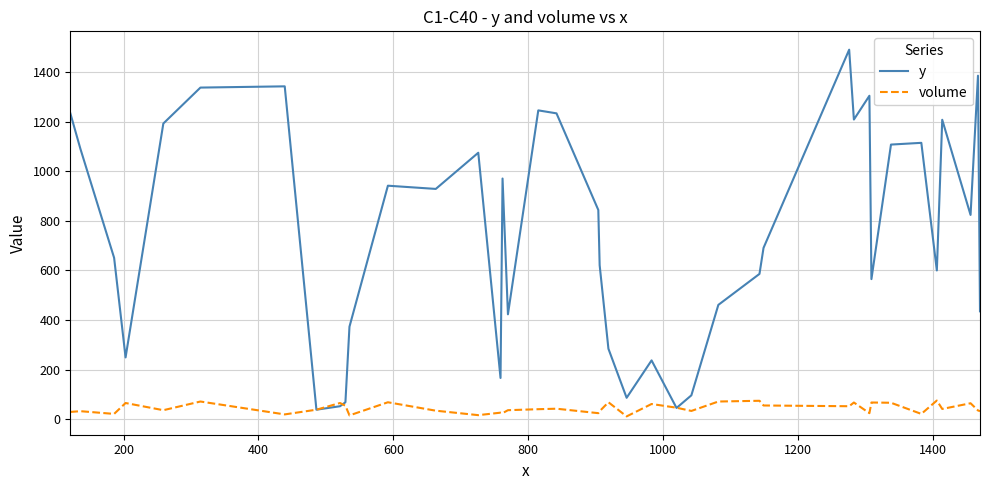

After their last crossing, which series has the higher values: volume or y?

y